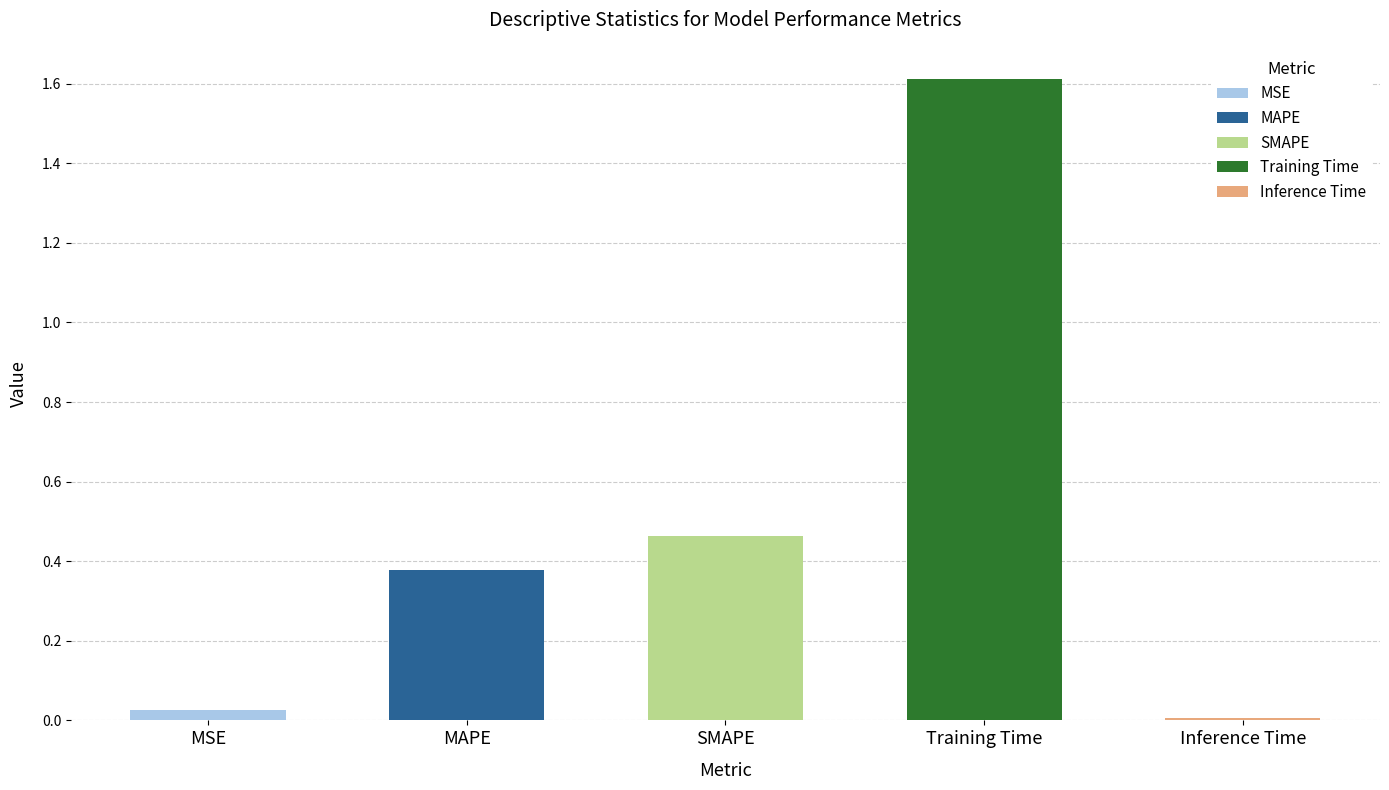

Which has a higher value, Inference Time or MAPE?

MAPE